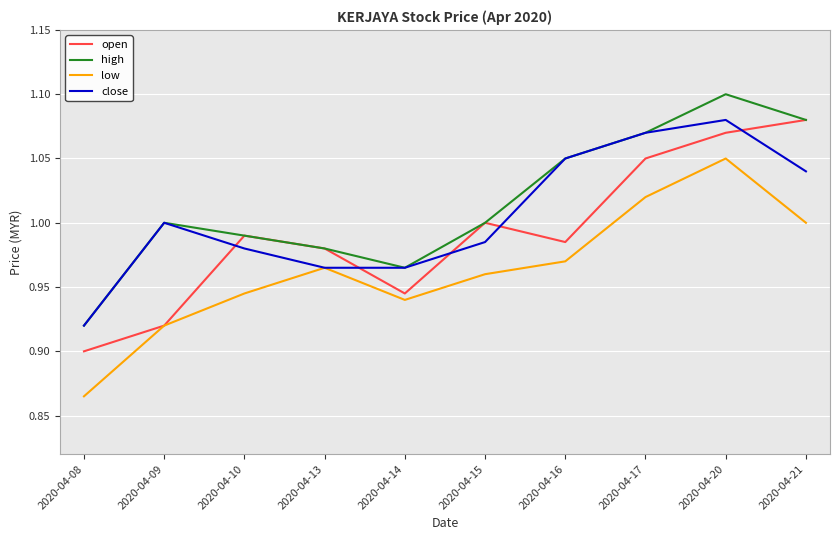

At which category does the chart reach its peak across all series?

2020-04-20